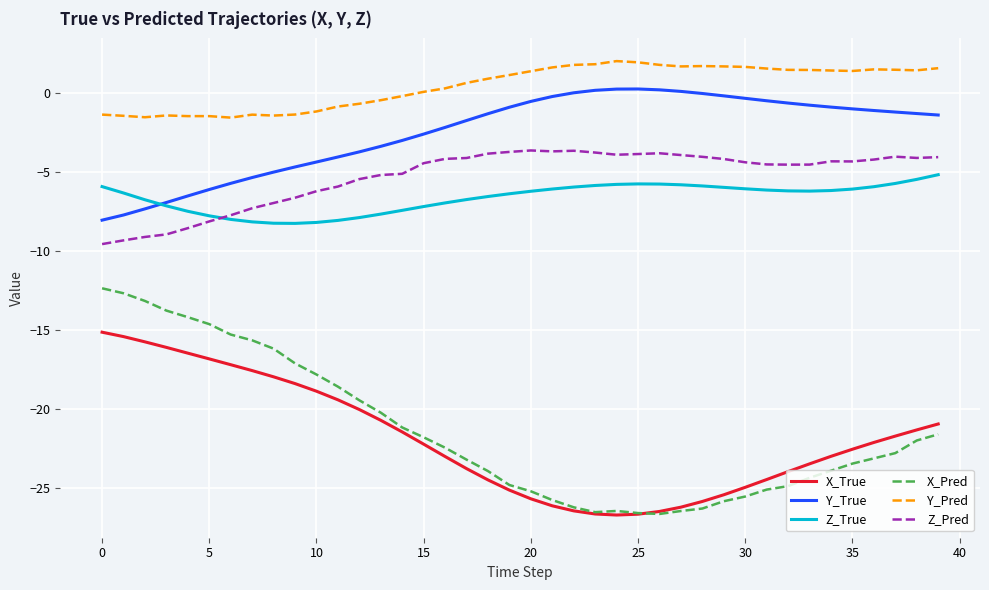

Which series has the widest spread of values?

X_Pred